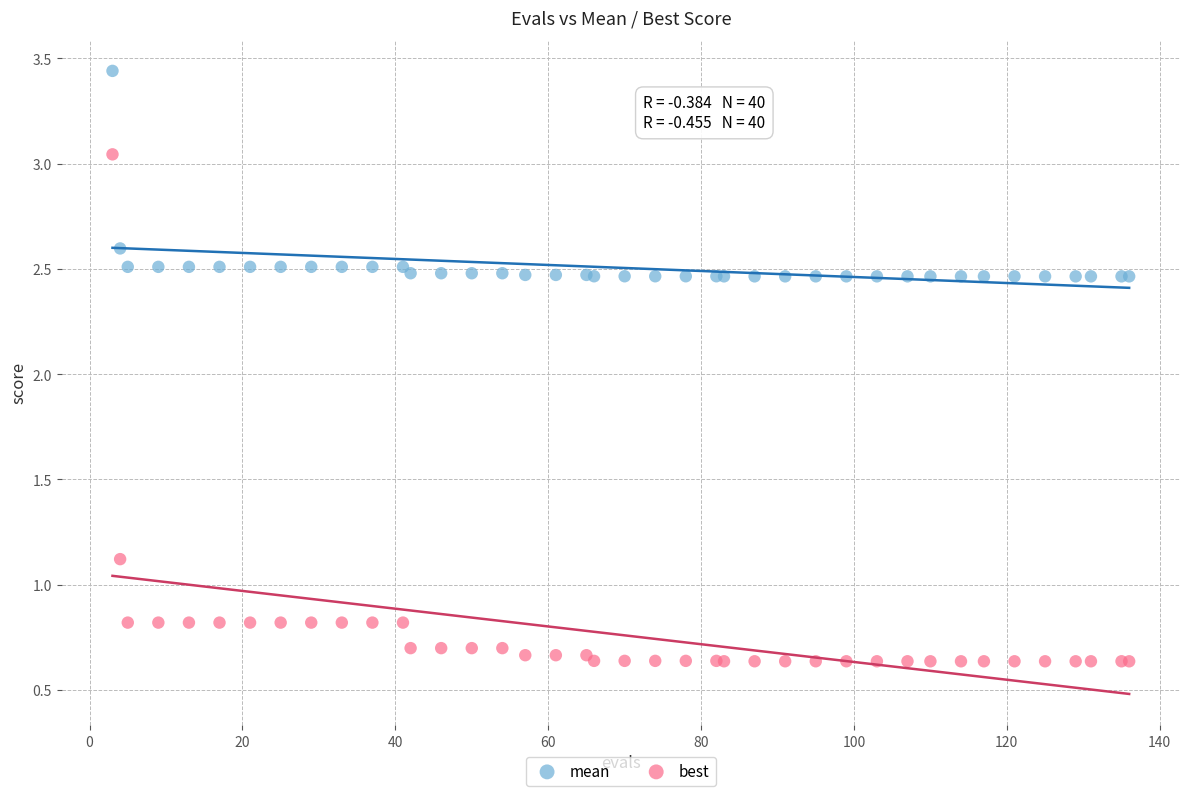

Which series has the widest spread of Y values?

best